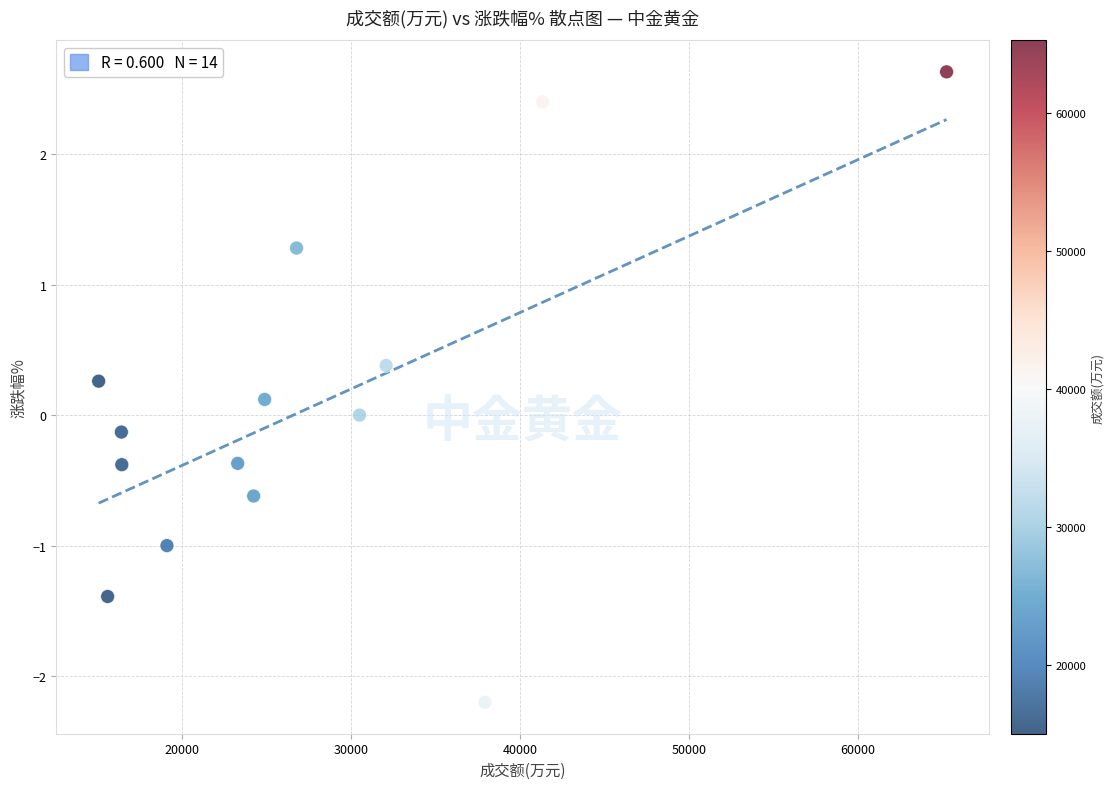

What is the range of Y values (max minus min)?

4.8